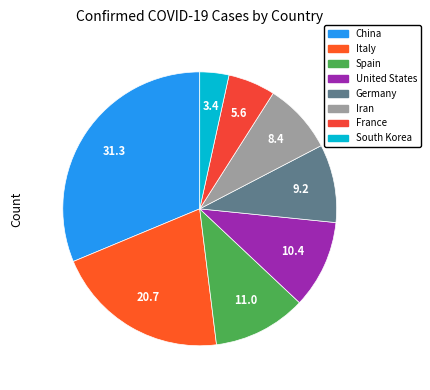

Is France the majority of the pie?

No